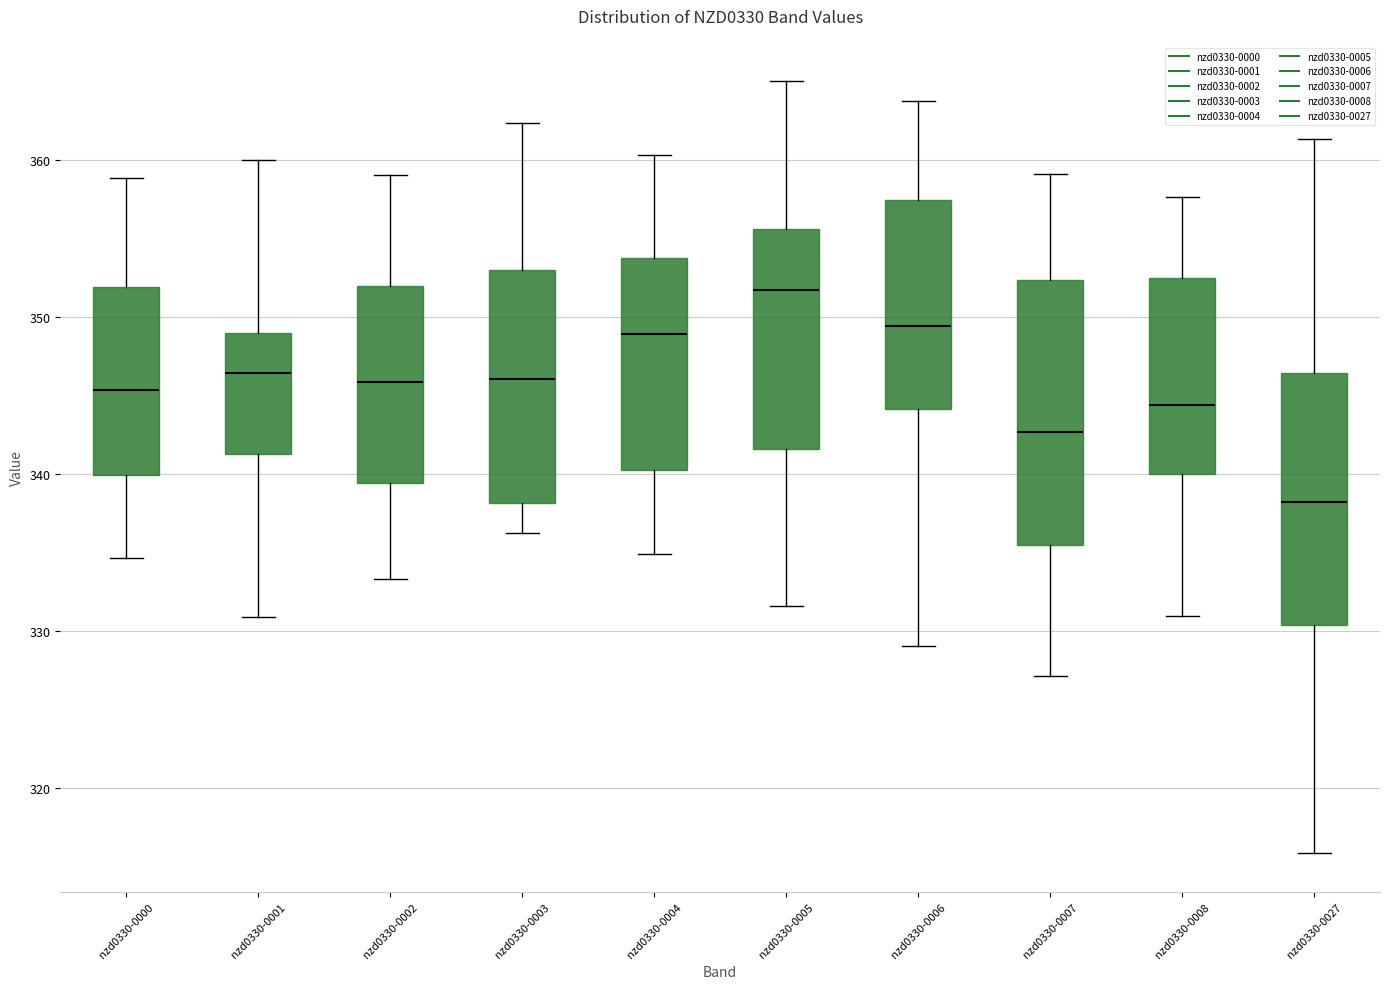

Where is the lower edge of the box for nzd0330-0004 on the y-axis? The values are not printed on the chart, so give them approximately, as read against the axis.

340